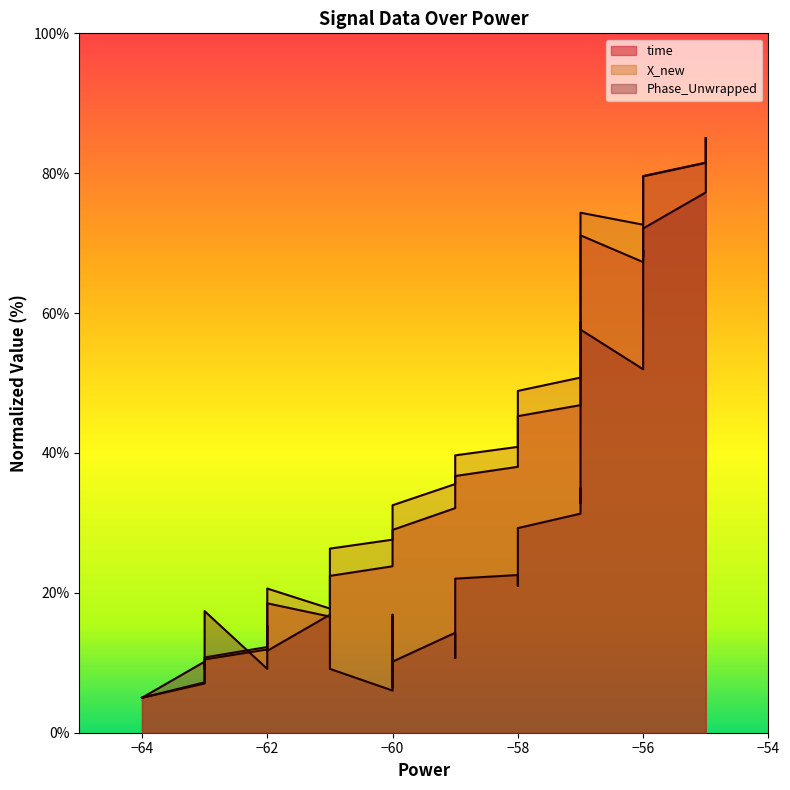

In time, how many points are lower than both neighbors (excluding endpoints)?

2